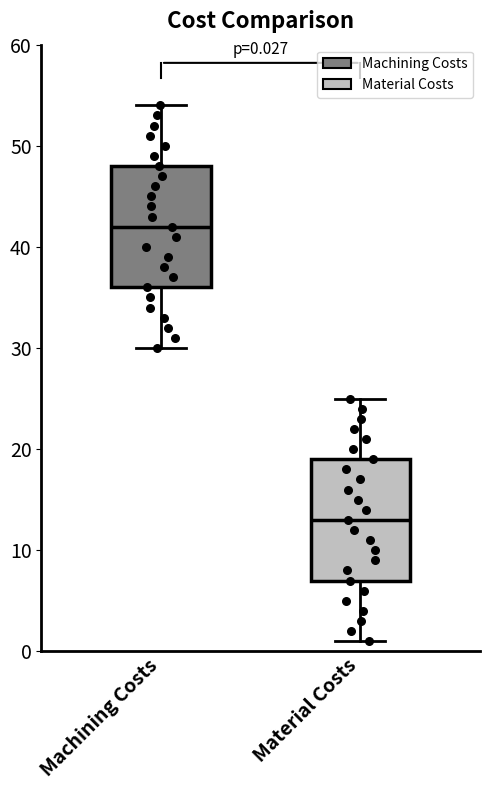

Which box has the highest median line?

Machining Costs